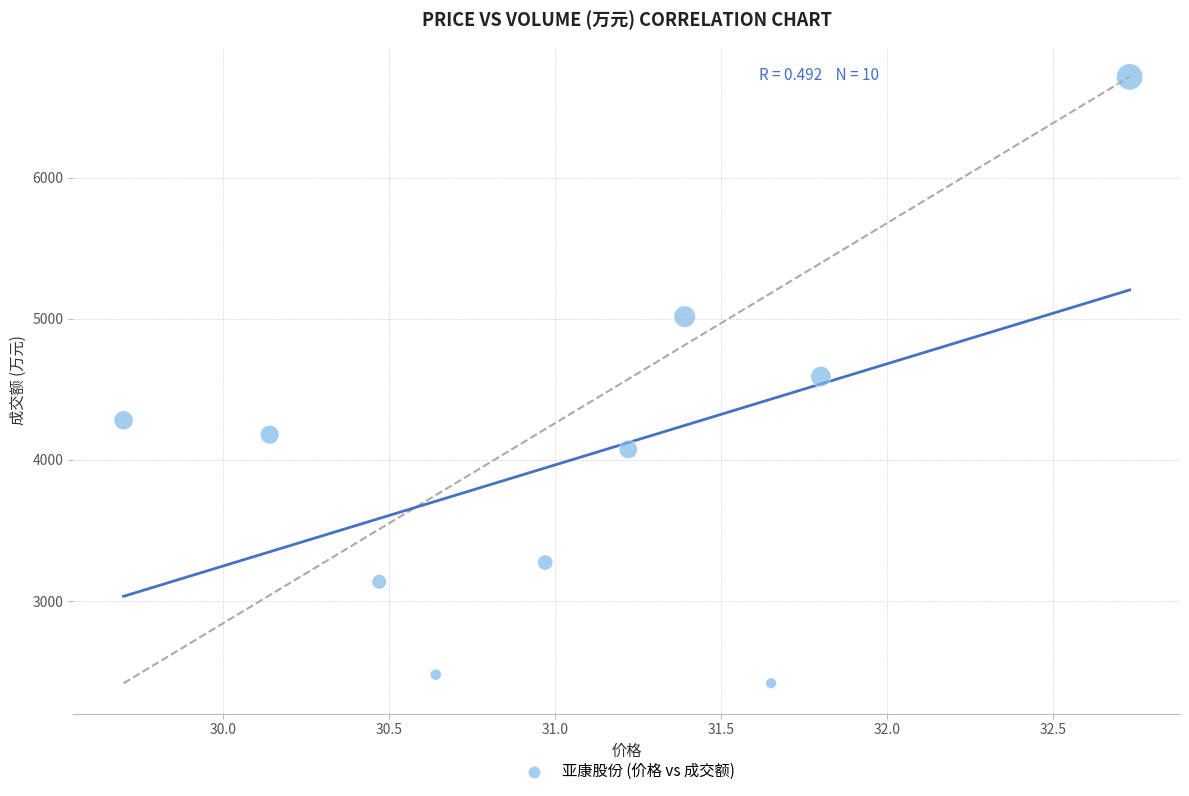

What is the range of Y values (max minus min)?

4296